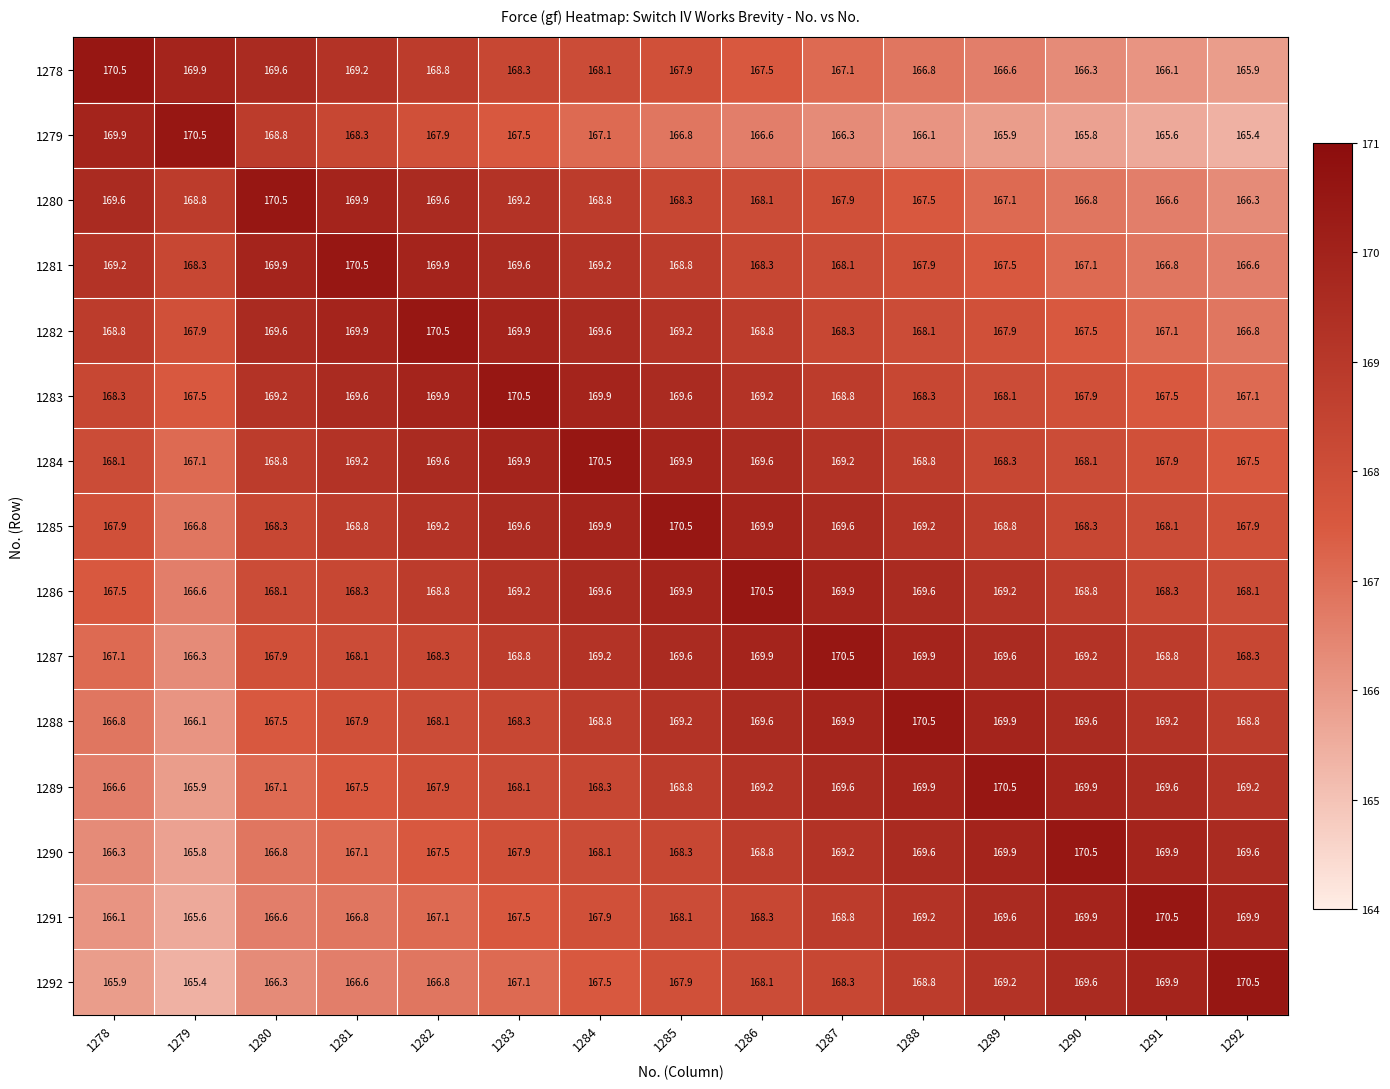

At 1292, list the series in order from smallest to largest.

1279, 1278, 1280, 1281, 1282, 1283, 1284, 1285, 1286, 1287, 1288, 1289, 1290, 1291, 1292